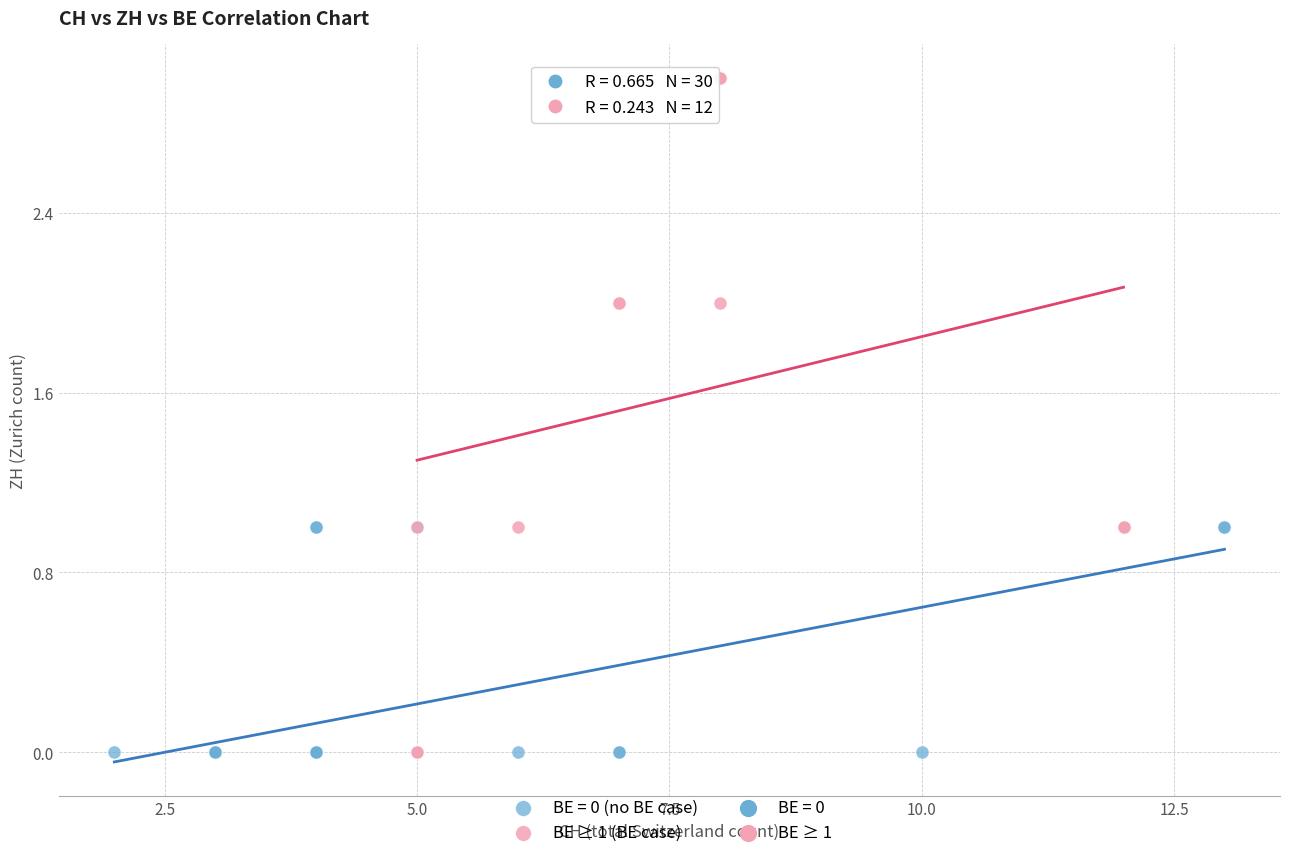

Which series has the largest Y range (max minus min)?

BE ≥ 1 (BE case)